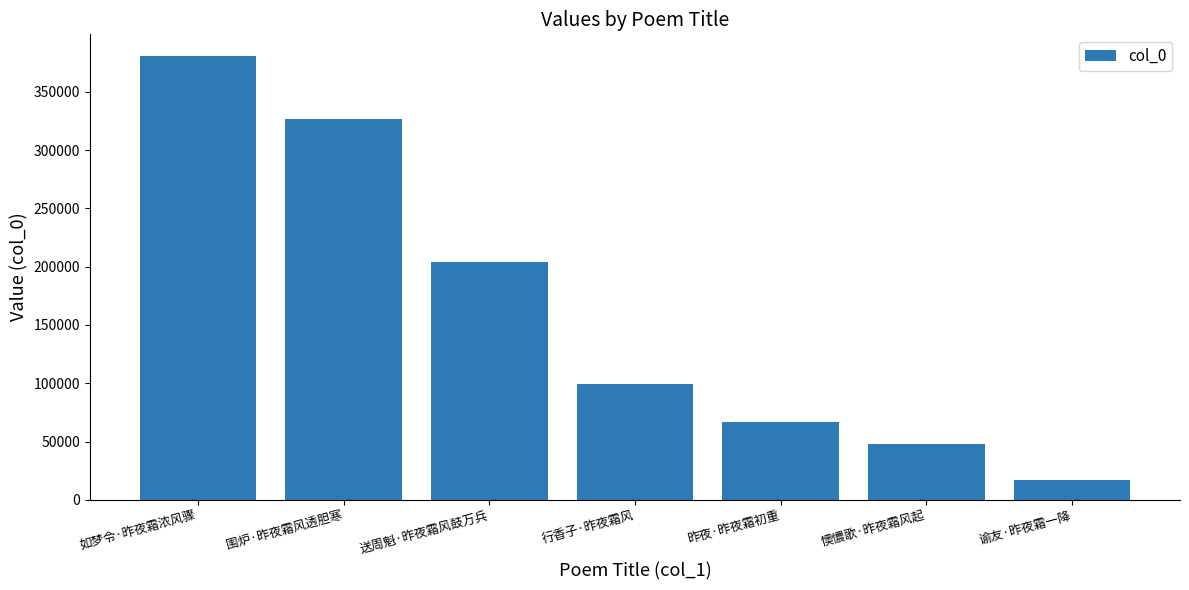

What is the approximate value at 昨夜·昨夜霜初重?

66532